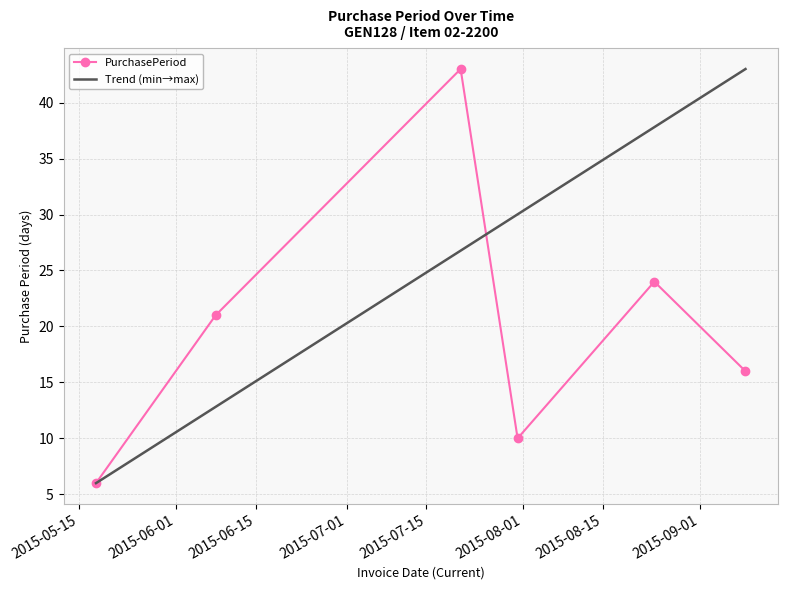

Reading left to right, list all the values displayed in this chart.

6	21	43	10	24	16